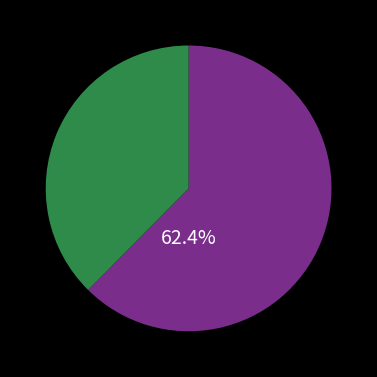

Does any single category account for the majority?

Yes